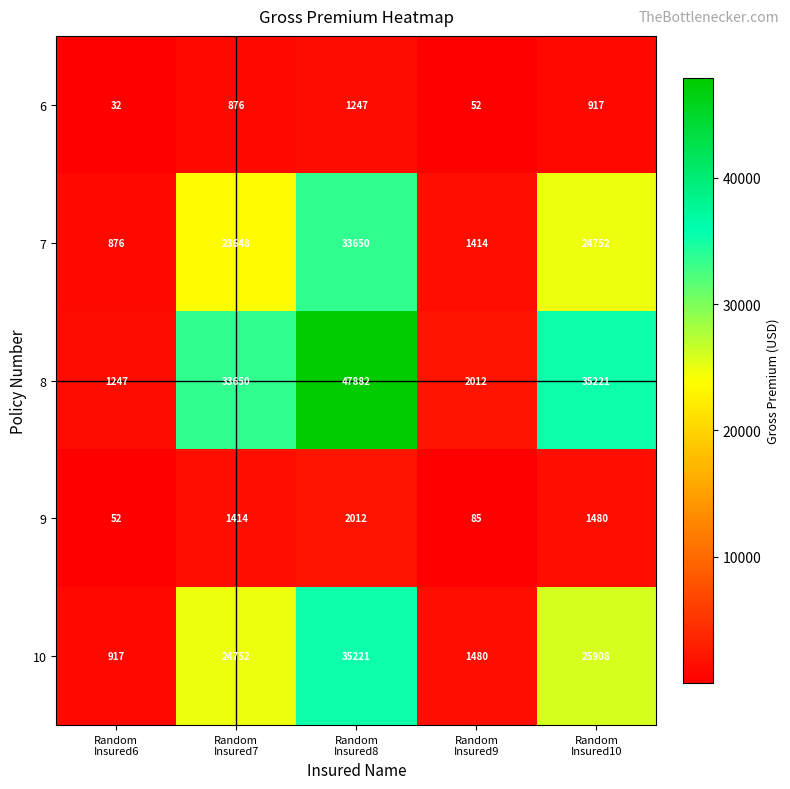

What is the greatest value displayed?

47882